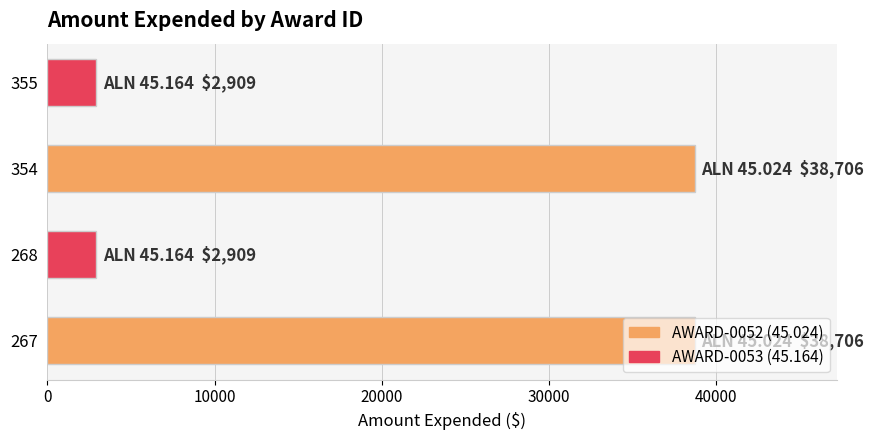

What is the change in value from 267 to 355?

-35797